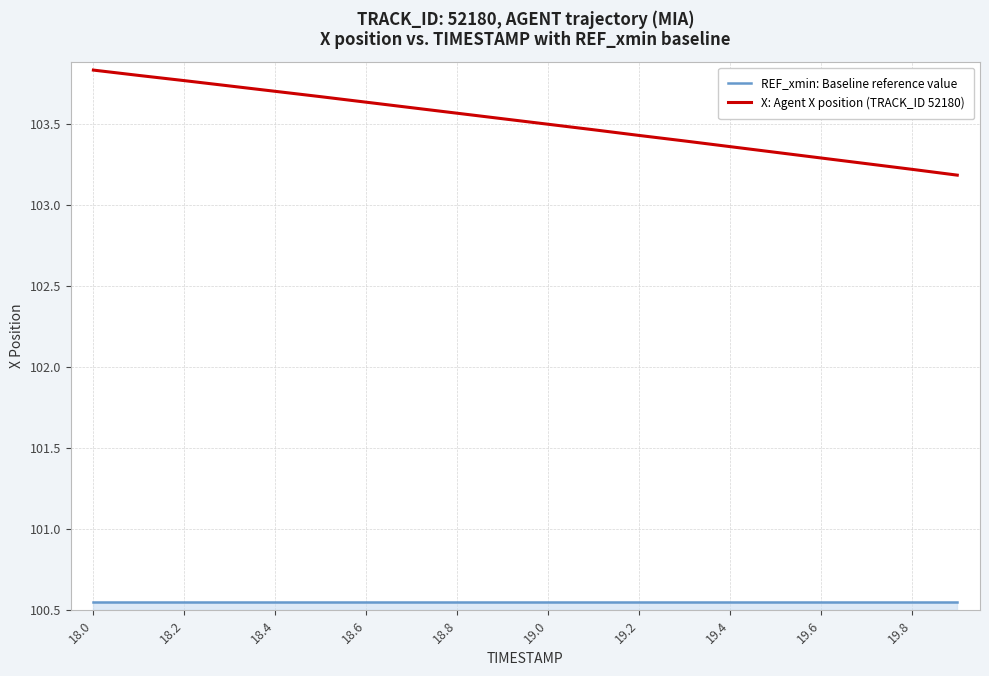

Which series has the largest total across all categories?

X: Agent X position (TRACK_ID 52180)